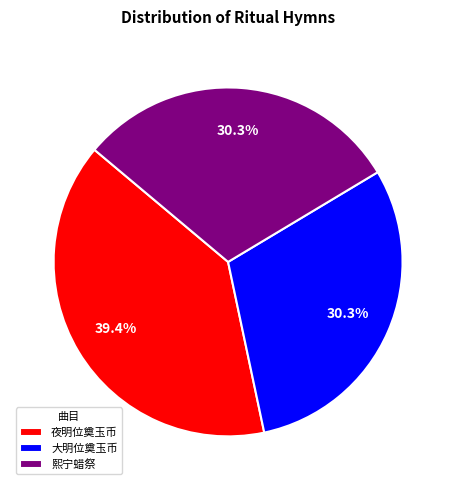

How many segments does this pie chart have?

3